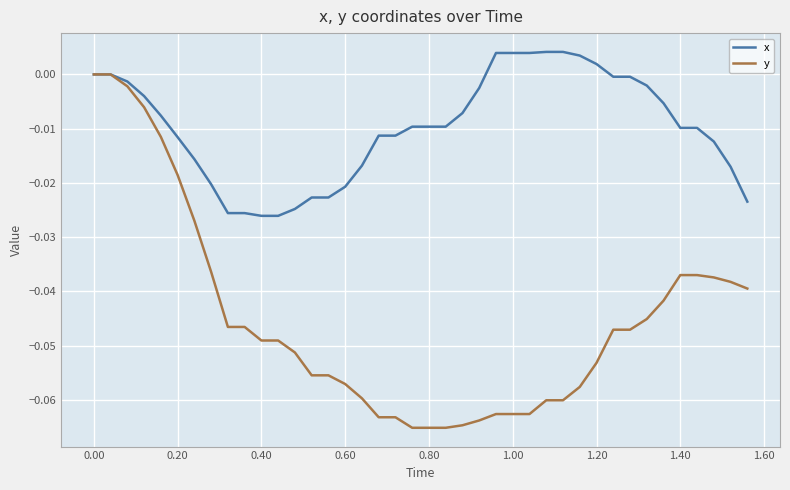

Rank the series by their maximum value, from lowest to highest.

y, x